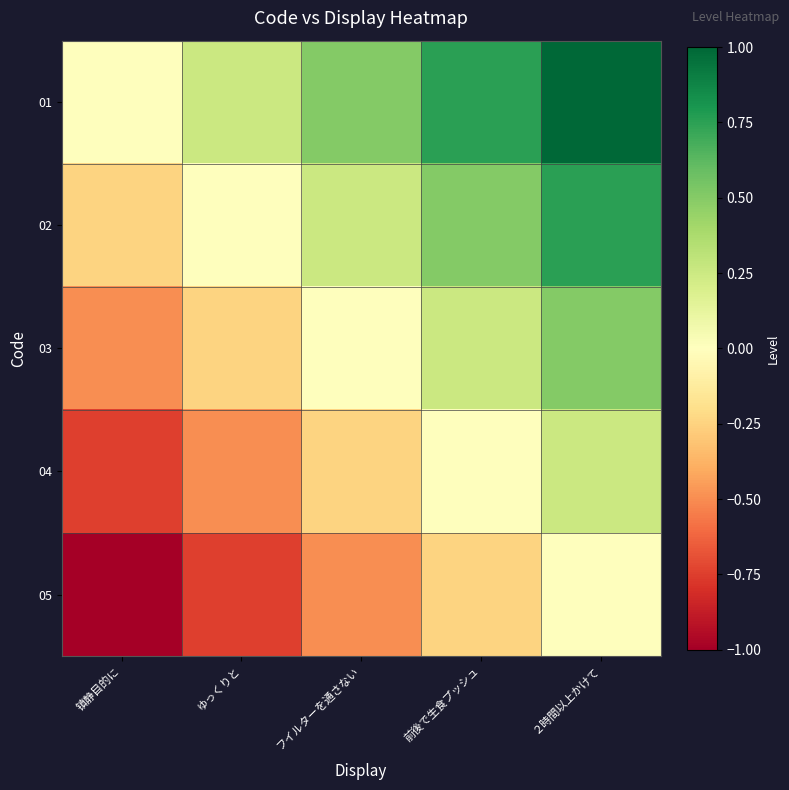

What is the greatest value displayed?

1.0